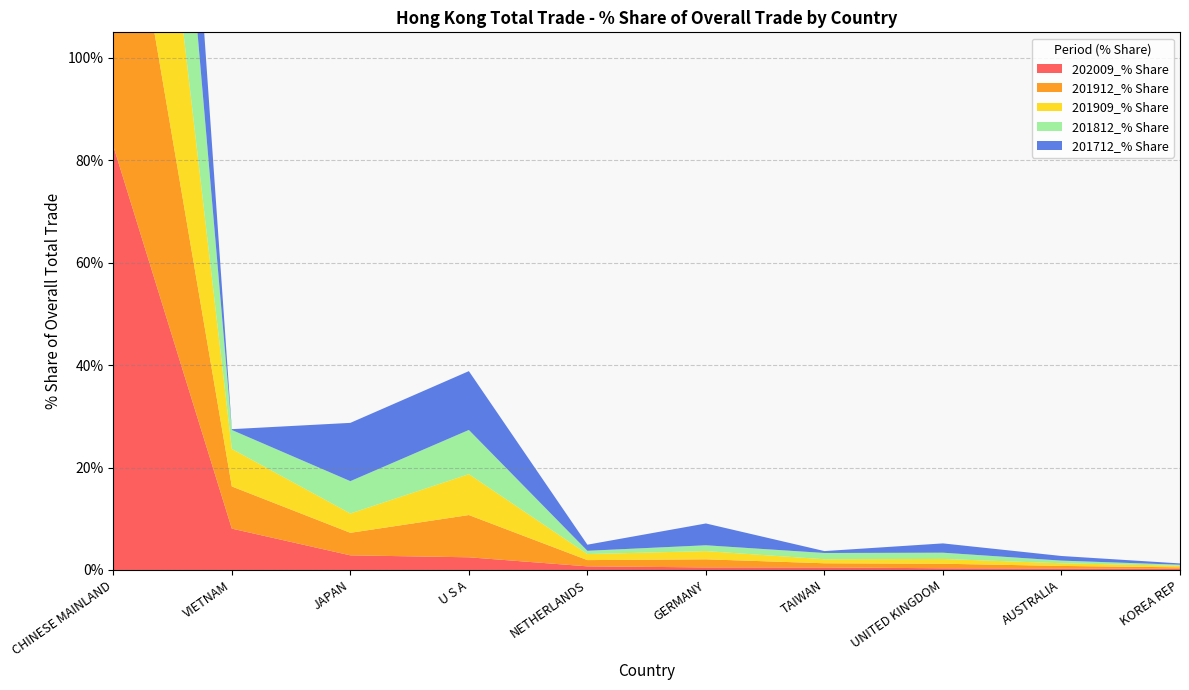

Reading left to right, transcribe all the data shown in this chart.

202009_% Share: 82.8	8.1	2.9	2.5	0.7	0.5	0.5	0.3	0.3	0.2
201912_% Share: 69.3	8.2	4.4	8.3	1.2	1.6	0.8	0.9	0.5	0.3
201909_% Share: 70.6	7.3	3.8	8.0	1.2	1.6	0.8	0.9	0.5	0.3
201812_% Share: 72.5	3.7	6.3	8.6	0.6	1.1	1.2	1.2	0.5	0.2
201712_% Share: 64.7	0.2	11.4	11.5	1.2	4.3	0.4	1.8	0.9	0.3